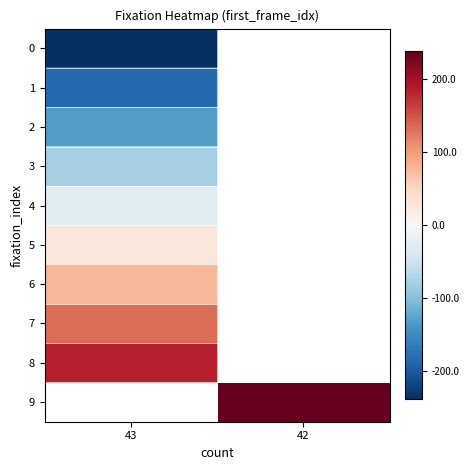

The value of 6 at 43 is 127.8. True or false?

False